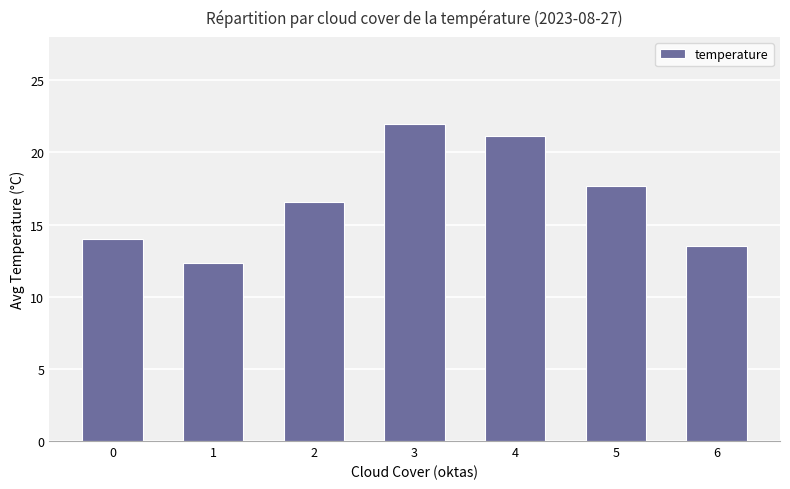

What is the change in value from 5 to 6?

-4.2